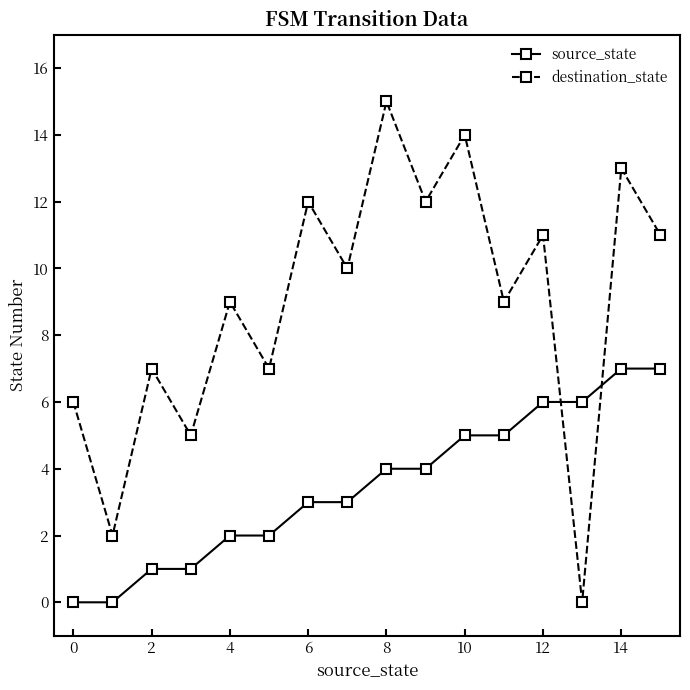

What is the difference between the maximum and second lowest values in the destination_state series?

13